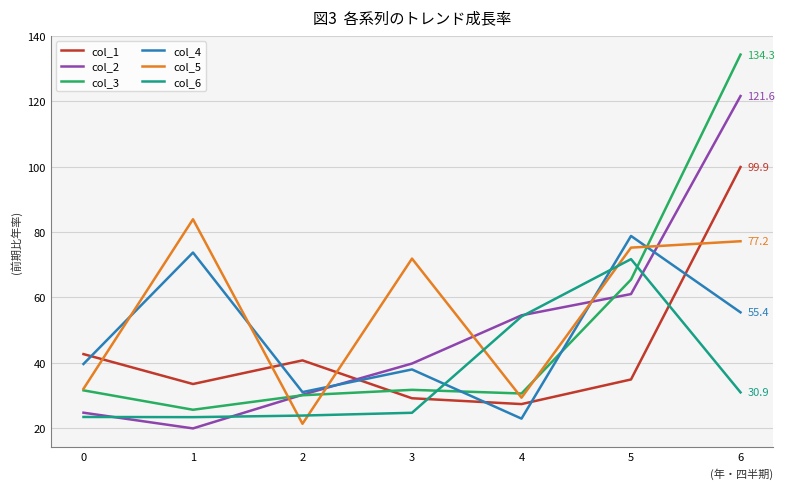

Does the chart display data point markers on the line(s)?

No